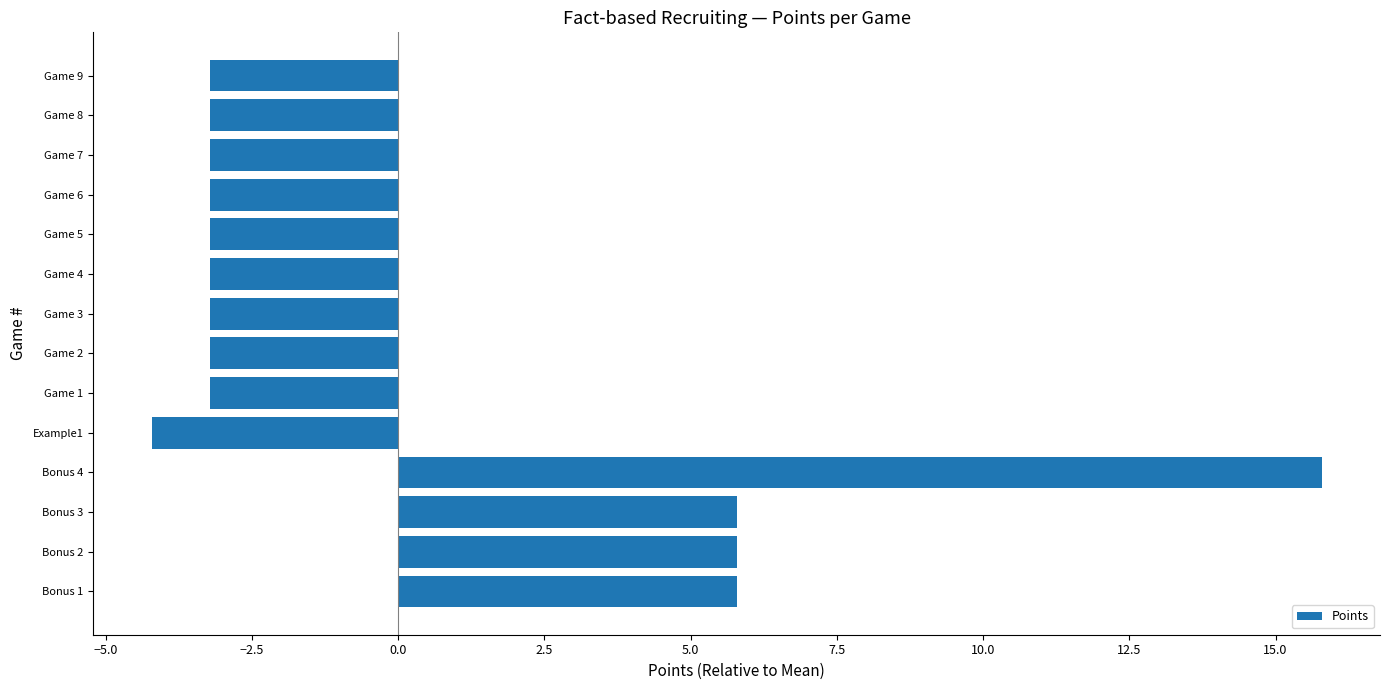

What is the change in value from Example1 to Game 6?

+1.0